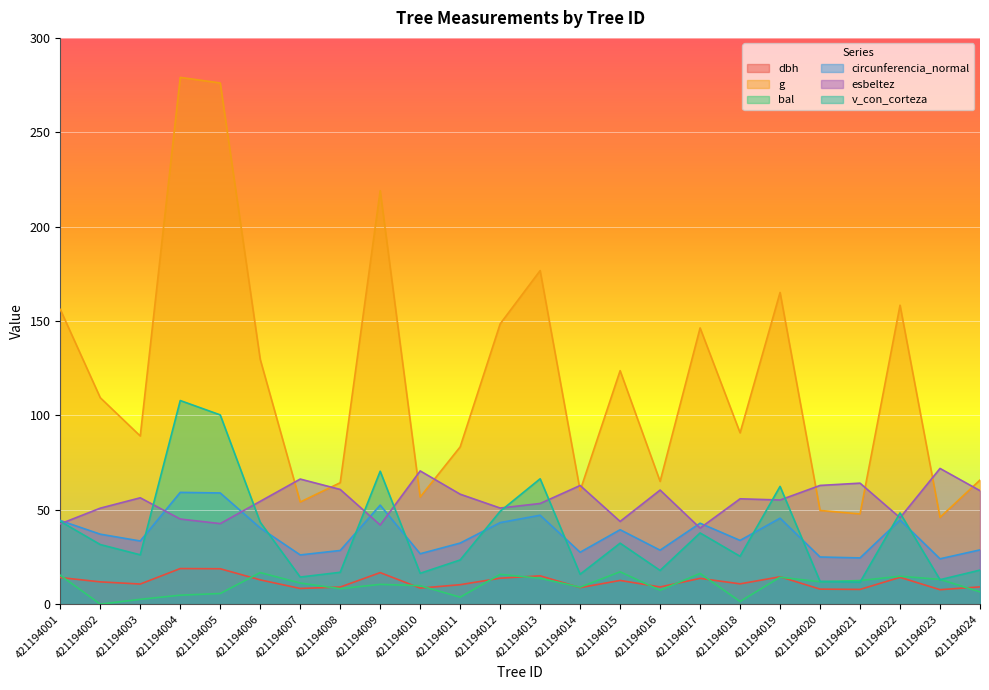

Between 421194003 and 421194024, which is larger?

421194003